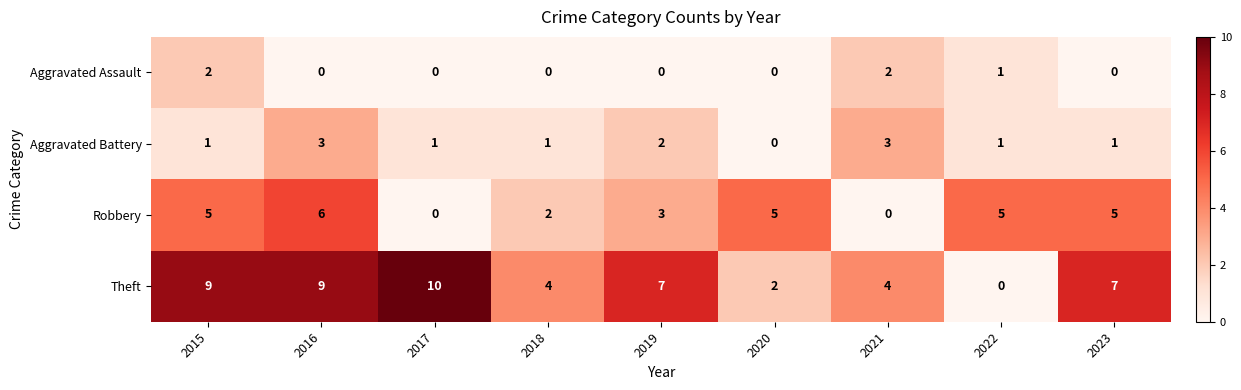

At how many categories does at least one series exceed 8?

3